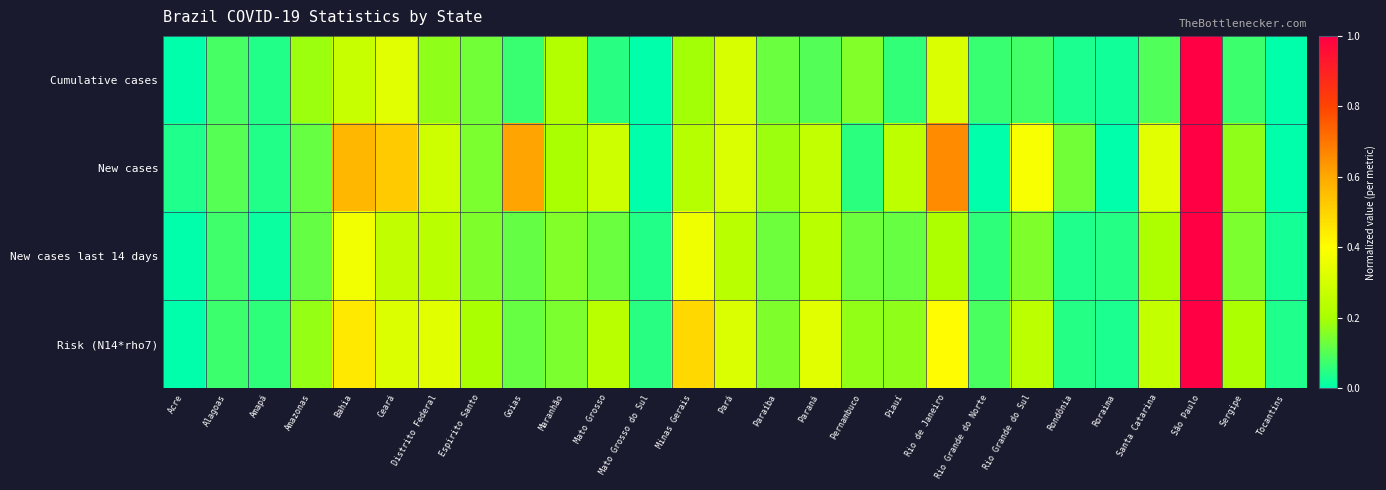

Reading left to right, extract all data points from this chart.

Cumulative cases: Acre=0.0	Alagoas=0.1	Amapá=0.0	Amazonas=0.2	Bahia=0.3	Ceará=0.3	Distrito Federal=0.2	Espirito Santo=0.1	Goias=0.1	Maranhão=0.2	Mato Grosso=0.0	Mato Grosso do Sul=0.0	Minas Gerais=0.2	Pará=0.3	Paraíba=0.1	Paraná=0.1	Pernambuco=0.2	Piauí=0.1	Rio de Janeiro=0.3	Rio Grande do Norte=0.1	Rio Grande do Sul=0.1	Rondônia=0.0	Roraima=0.0	Santa Catarina=0.1	São Paulo=1.0	Sergipe=0.1	Tocantins=0.0
New cases: Acre=0.0	Alagoas=0.1	Amapá=0.0	Amazonas=0.1	Bahia=0.6	Ceará=0.5	Distrito Federal=0.3	Espirito Santo=0.1	Goias=0.6	Maranhão=0.2	Mato Grosso=0.3	Mato Grosso do Sul=0.0	Minas Gerais=0.2	Pará=0.3	Paraíba=0.2	Paraná=0.3	Pernambuco=0.1	Piauí=0.2	Rio de Janeiro=0.7	Rio Grande do Norte=0.0	Rio Grande do Sul=0.4	Rondônia=0.1	Roraima=0.0	Santa Catarina=0.3	São Paulo=1.0	Sergipe=0.2	Tocantins=0.0
New cases last 14 days: Acre=0.0	Alagoas=0.1	Amapá=0.0	Amazonas=0.1	Bahia=0.4	Ceará=0.3	Distrito Federal=0.2	Espirito Santo=0.2	Goias=0.1	Maranhão=0.2	Mato Grosso=0.1	Mato Grosso do Sul=0.0	Minas Gerais=0.4	Pará=0.2	Paraíba=0.1	Paraná=0.2	Pernambuco=0.1	Piauí=0.1	Rio de Janeiro=0.2	Rio Grande do Norte=0.1	Rio Grande do Sul=0.2	Rondônia=0.0	Roraima=0.0	Santa Catarina=0.2	São Paulo=1.0	Sergipe=0.1	Tocantins=0.0
Risk (N14*rho7): Acre=0.0	Alagoas=0.1	Amapá=0.1	Amazonas=0.2	Bahia=0.4	Ceará=0.3	Distrito Federal=0.3	Espirito Santo=0.2	Goias=0.1	Maranhão=0.1	Mato Grosso=0.2	Mato Grosso do Sul=0.0	Minas Gerais=0.5	Pará=0.3	Paraíba=0.2	Paraná=0.3	Pernambuco=0.2	Piauí=0.2	Rio de Janeiro=0.4	Rio Grande do Norte=0.1	Rio Grande do Sul=0.2	Rondônia=0.0	Roraima=0.0	Santa Catarina=0.3	São Paulo=1.0	Sergipe=0.2	Tocantins=0.0